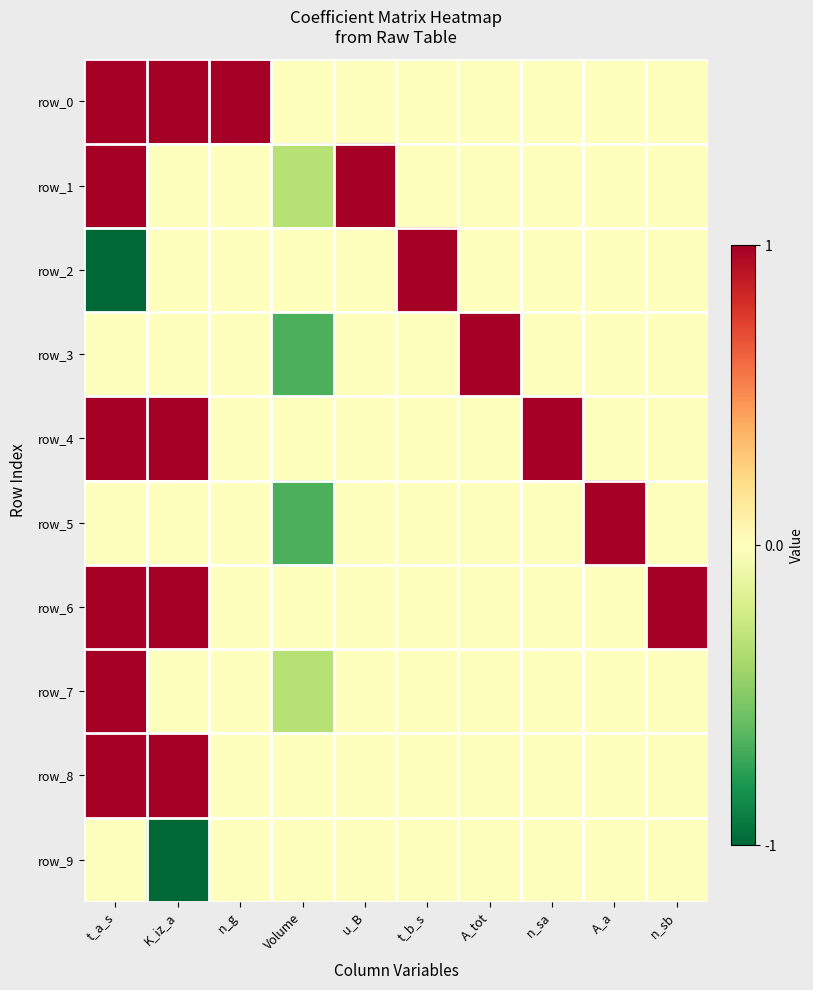

Where is row_4 nearest to the value 0?

n_g